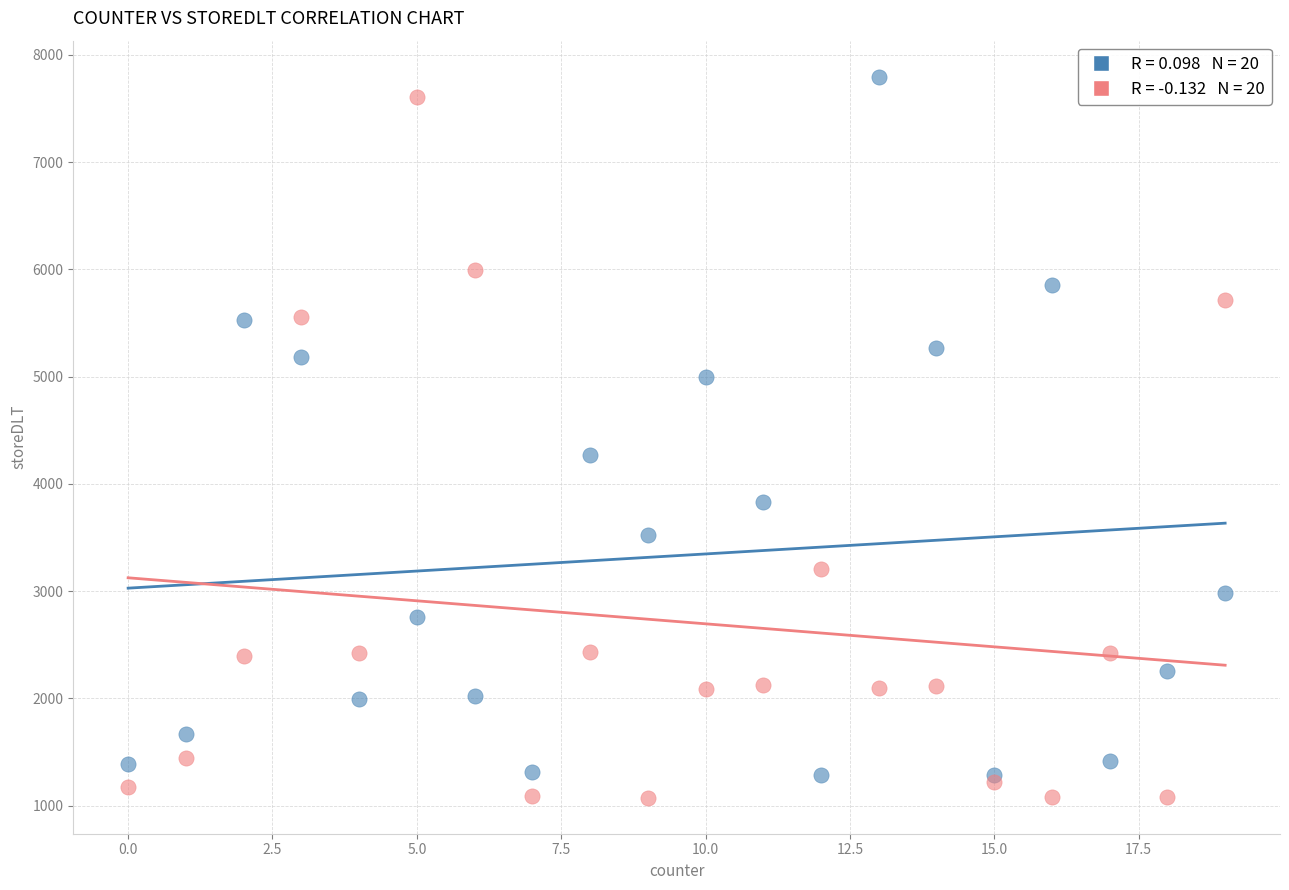

Across all series, what Y value is closest to 4435?

4268